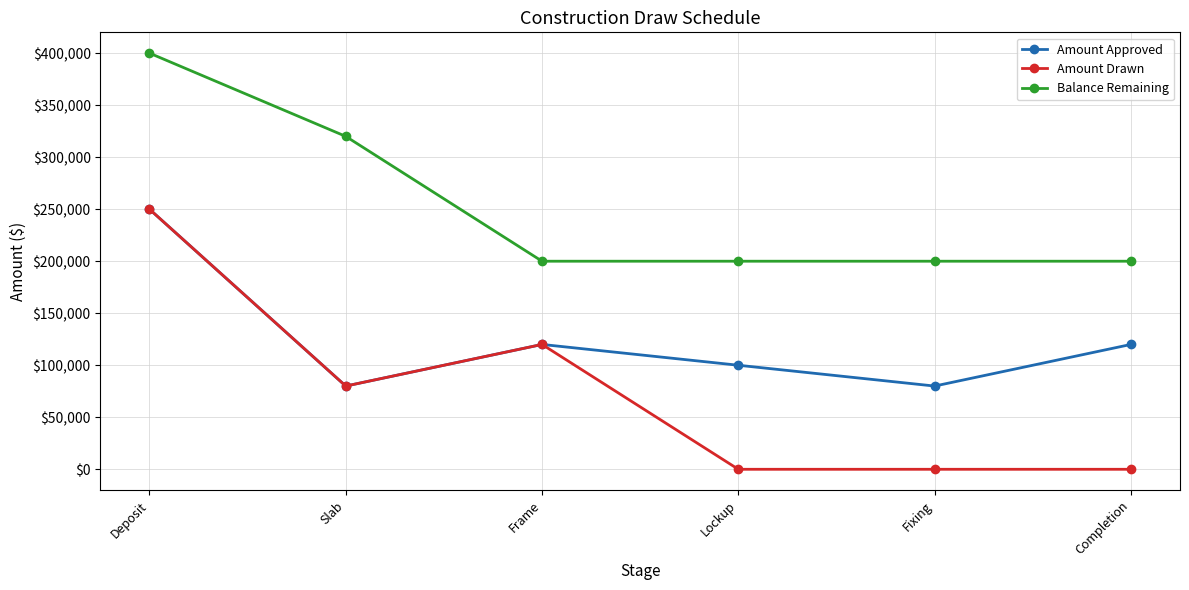

What is the highest value of the Amount Drawn series?

250000